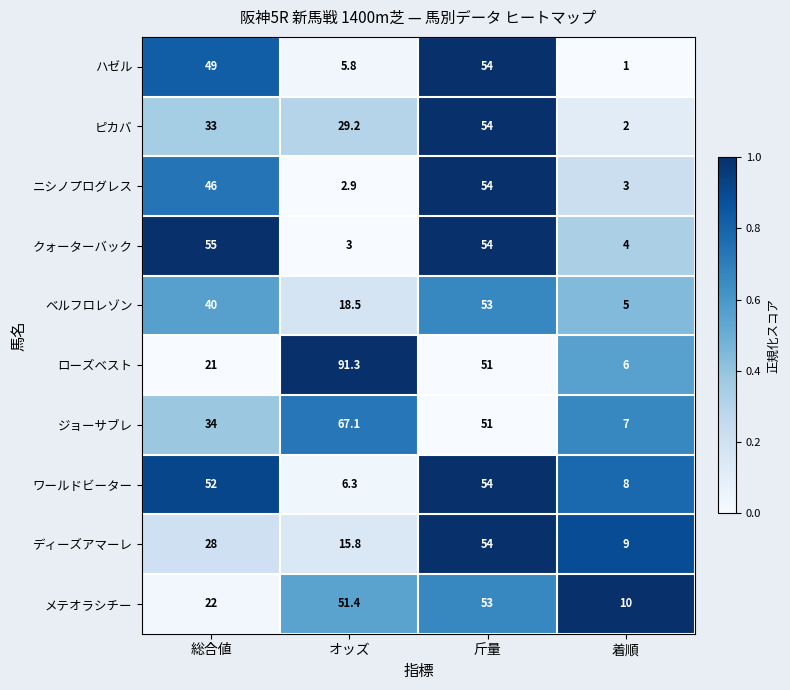

What is the highest value of the ジョーサブレ series?

67.1